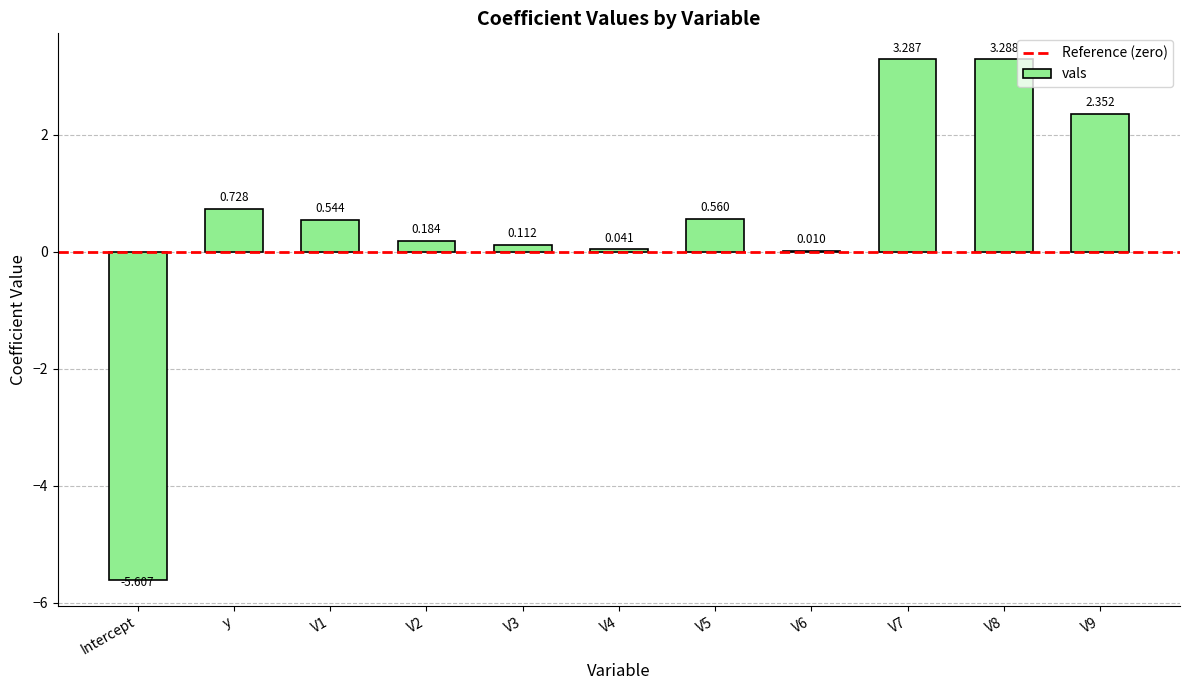

Reading left to right, what are all the values shown in this chart?

Intercept=-5.6	y=0.7	V1=0.5	V2=0.2	V3=0.1	V4=0.0	V5=0.6	V6=0.0	V7=3.3	V8=3.3	V9=2.4